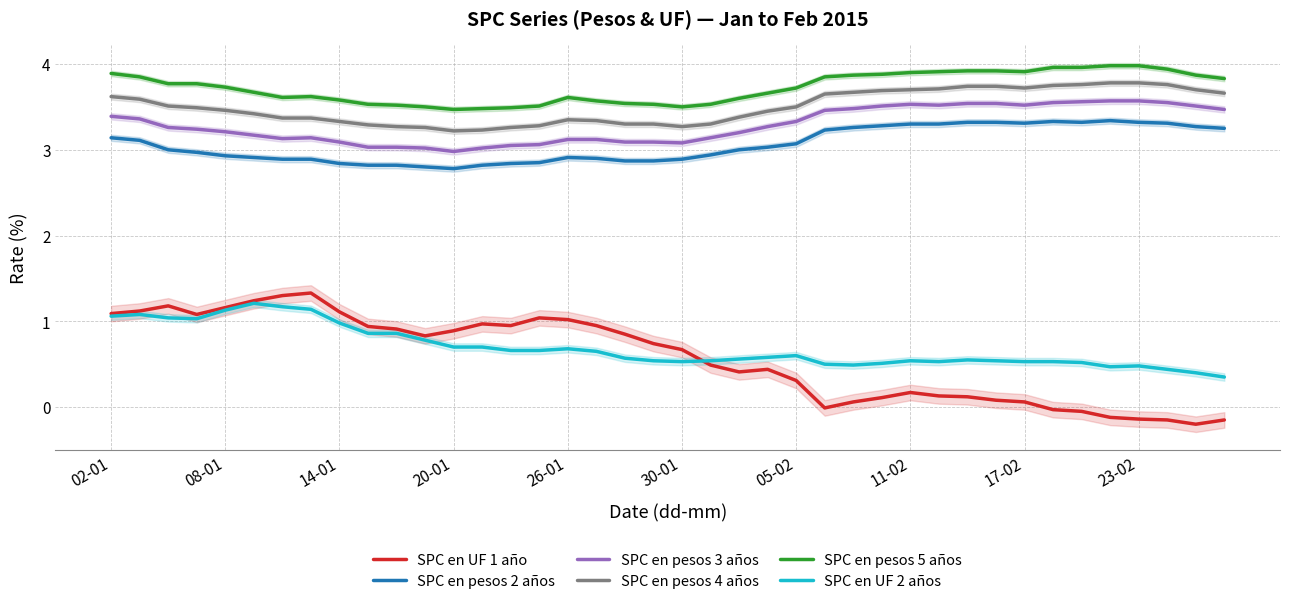

True or false: SPC en pesos 5 años and SPC en UF 1 año intersect in this chart.

False